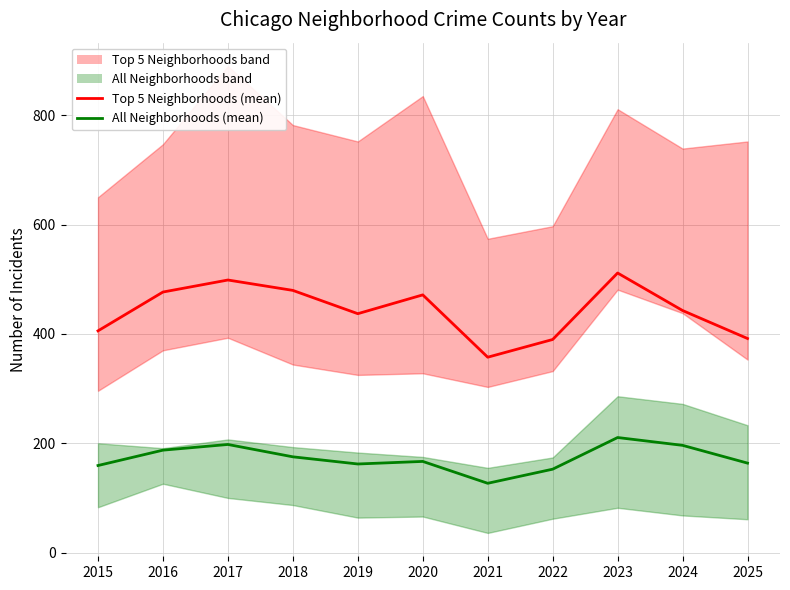

At which category does Top 5 Neighborhoods (mean) reach its first local valley?

2019